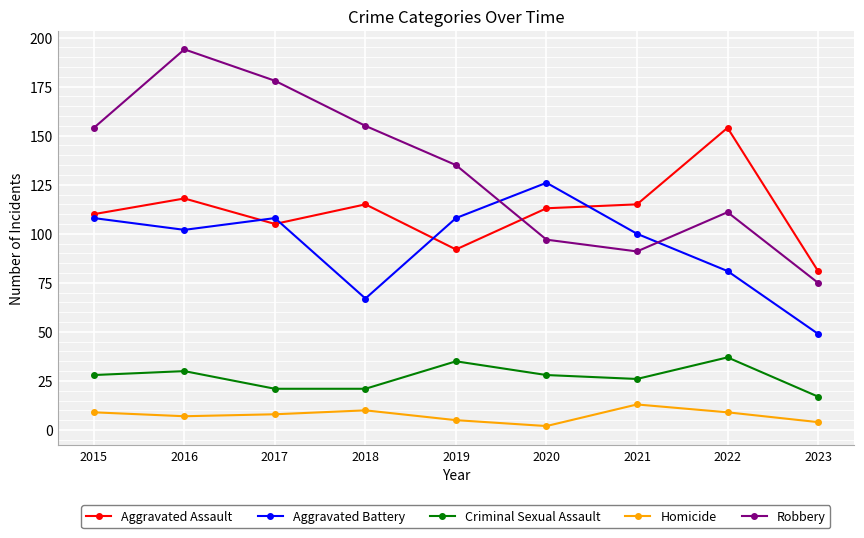

What are all the series names shown in the legend?

Aggravated Assault, Aggravated Battery, Criminal Sexual Assault, Homicide, Robbery